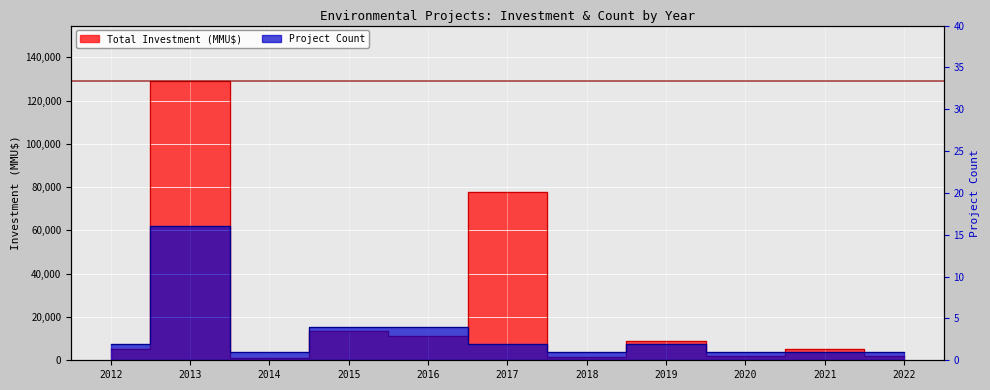

What is the difference between the Project Count values at 2016 and 2013?

12